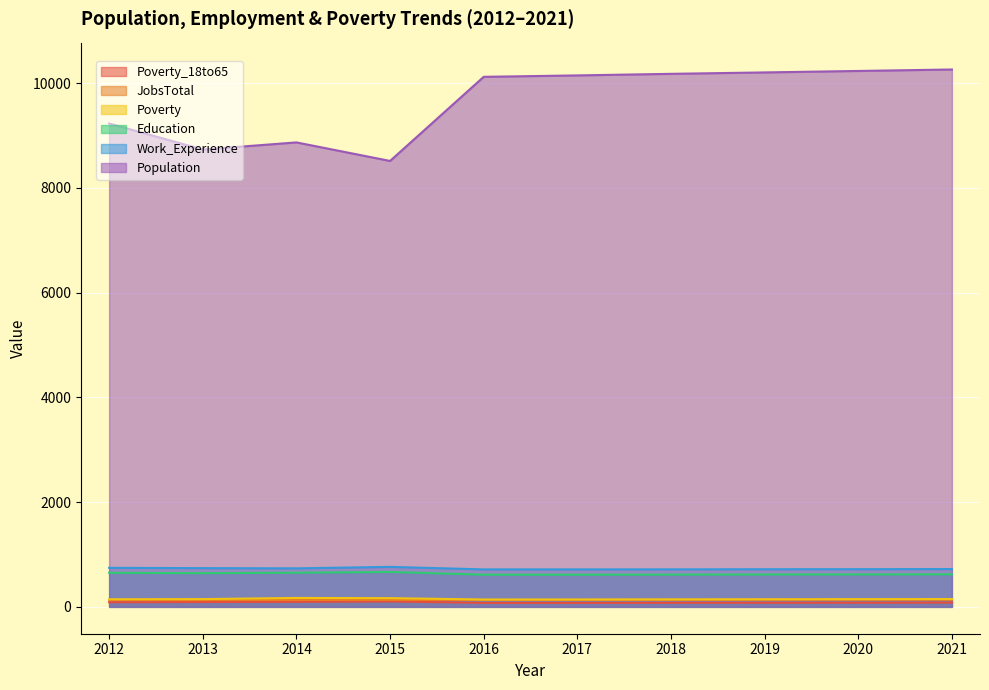

What is the average value of the Poverty series?

149